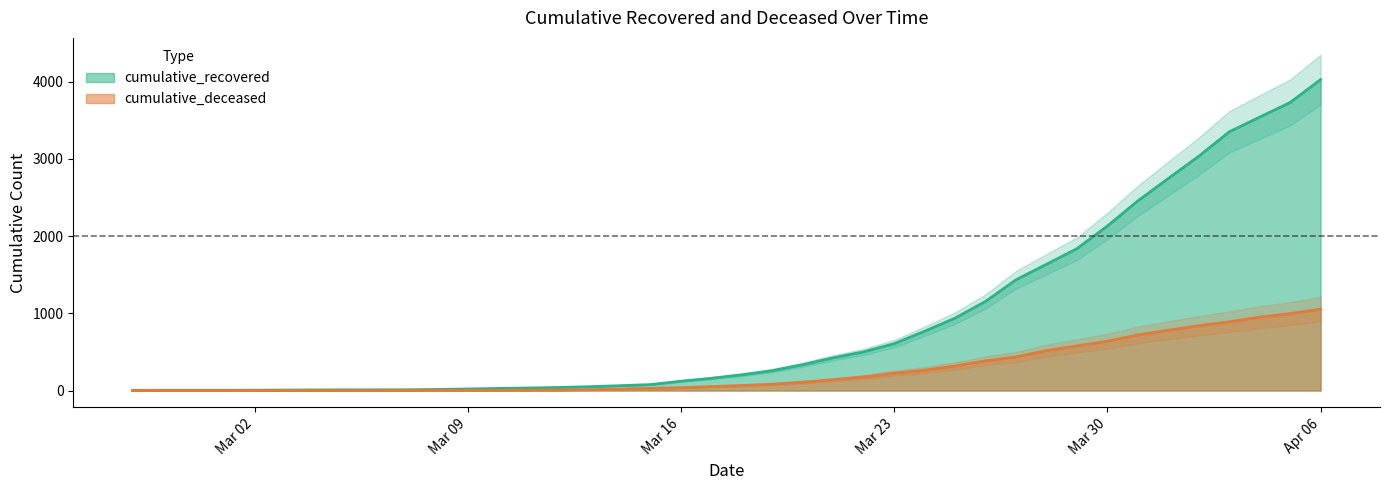

Rank the series by their maximum value, from lowest to highest.

cumulative_deceased, cumulative_recovered